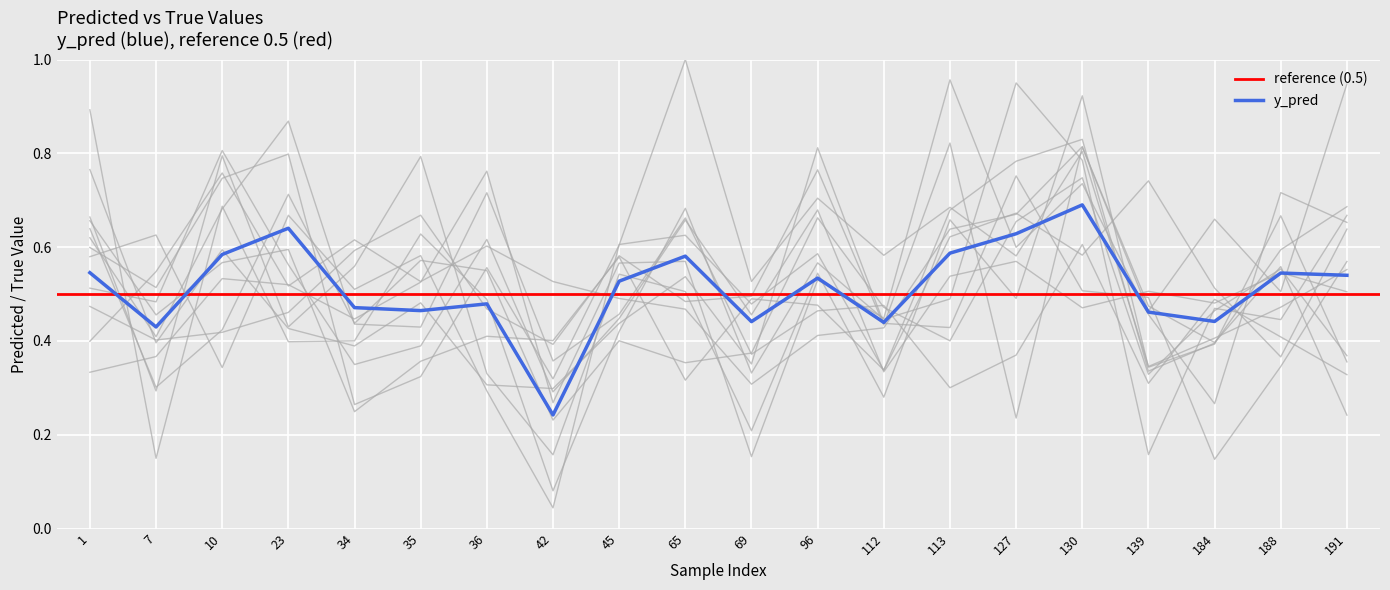

Which label corresponds to the smallest value in the chart?

42